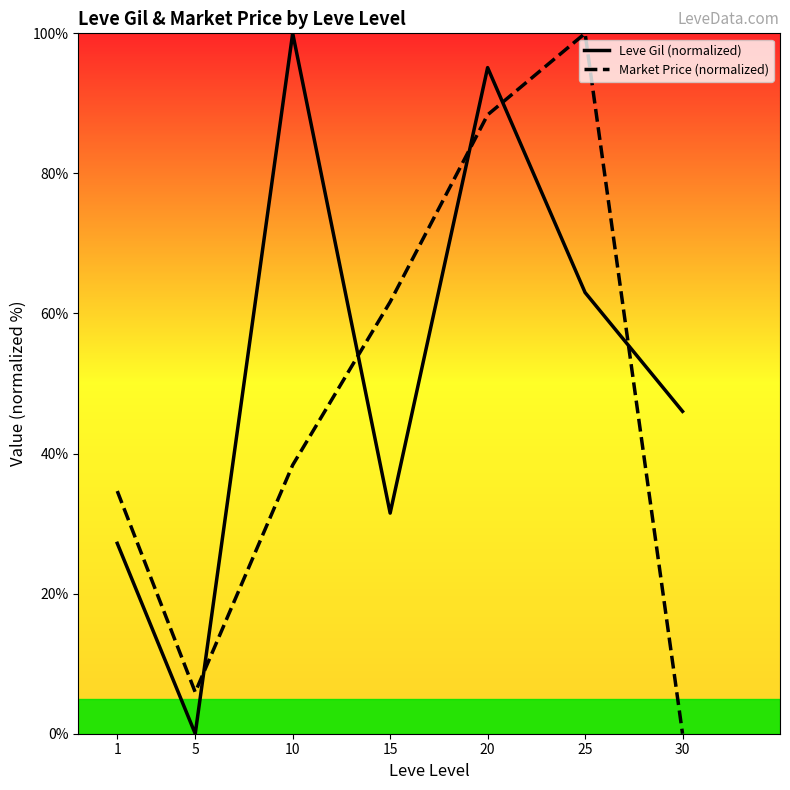

Reading left to right, extract all data points from this chart.

Leve Gil (normalized): 1=27.2	5=0.0	10=100.0	15=31.5	20=95.1	25=63.0	30=46.0
Market Price (normalized): 1=34.6	5=5.9	10=38.4	15=61.7	20=88.4	25=100.0	30=0.0